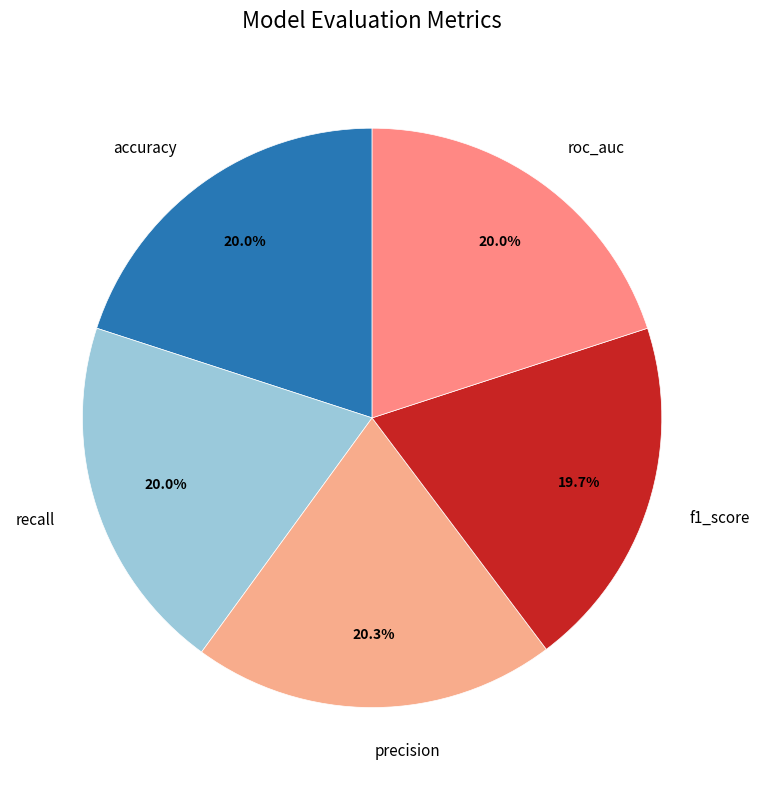

Is it true that roc_auc is 20% of the pie?

True